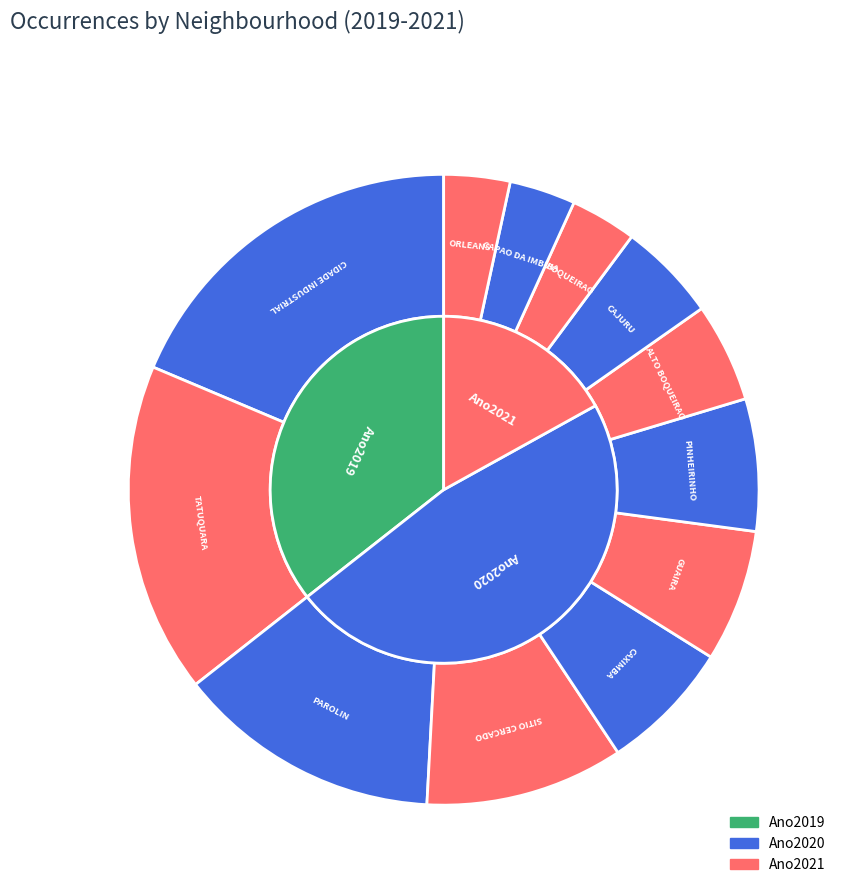

Do TATUQUARA and GUAIRA together represent more than half of the pie?

No